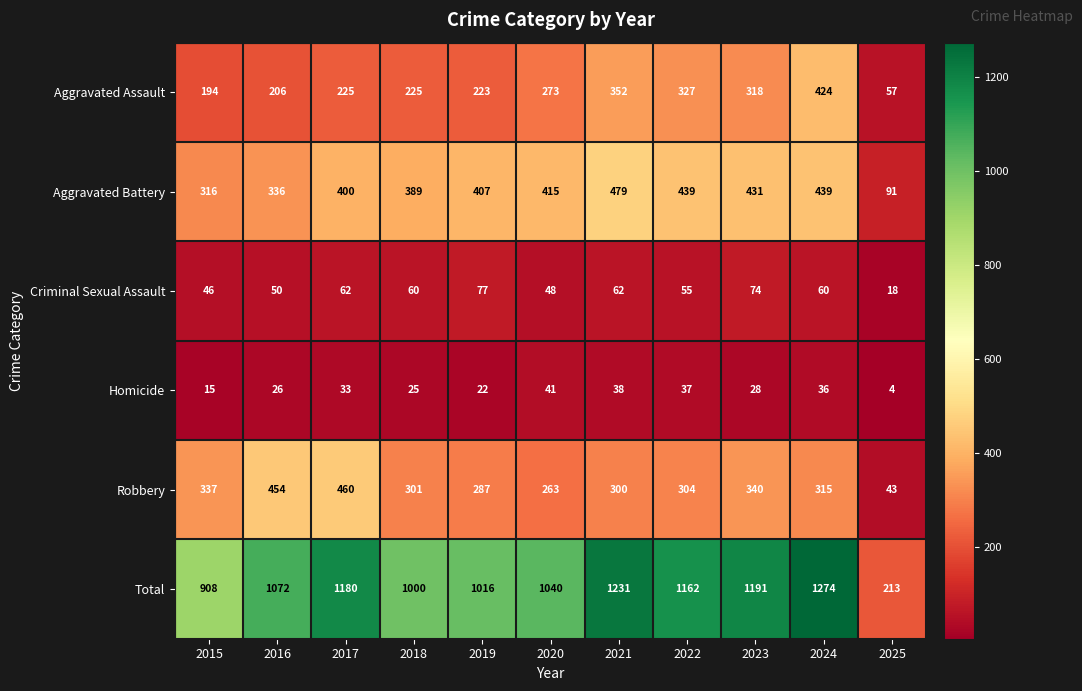

Which series has the largest total across all categories?

Total